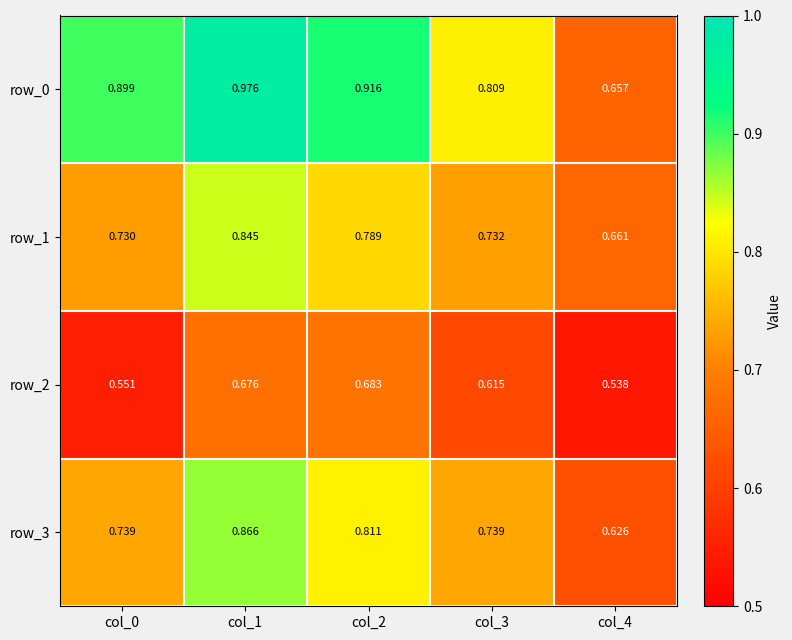

Is the value of row_2 at col_4 greater than the value of row_3 at col_4?

No